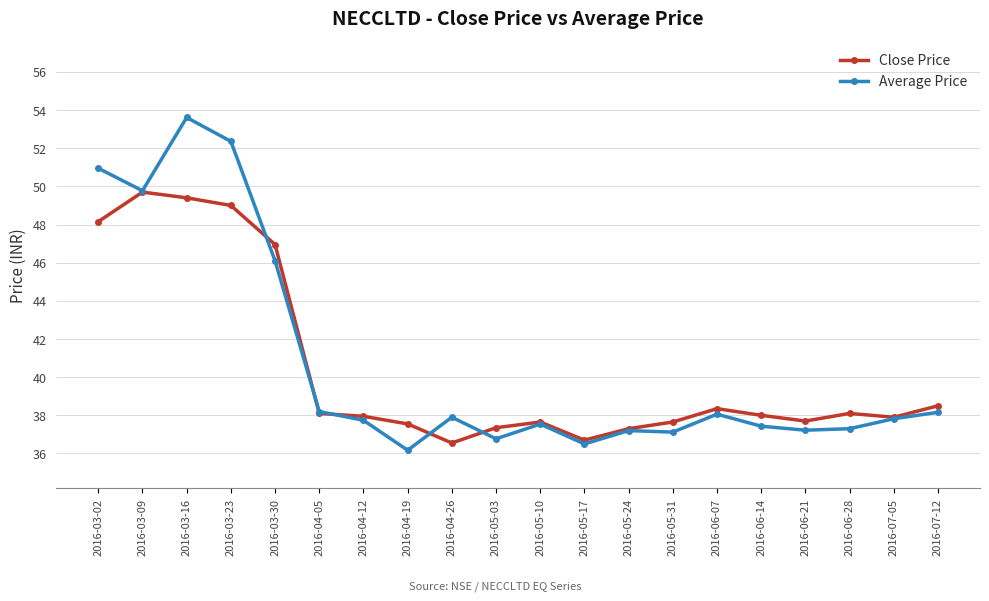

True or false: Close Price has a value of 37.9 at 2016-07-05.

True